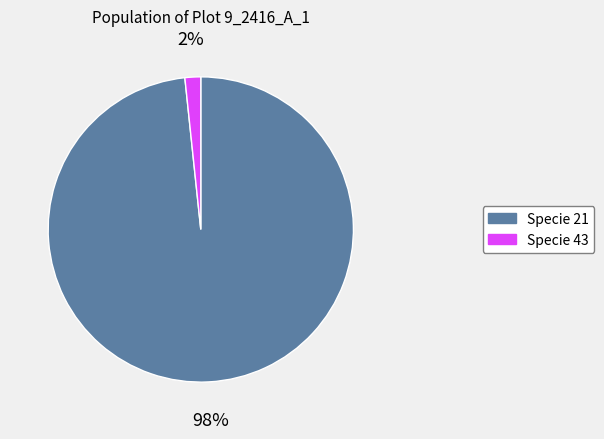

To the nearest percent, what is the average slice percentage?

50%